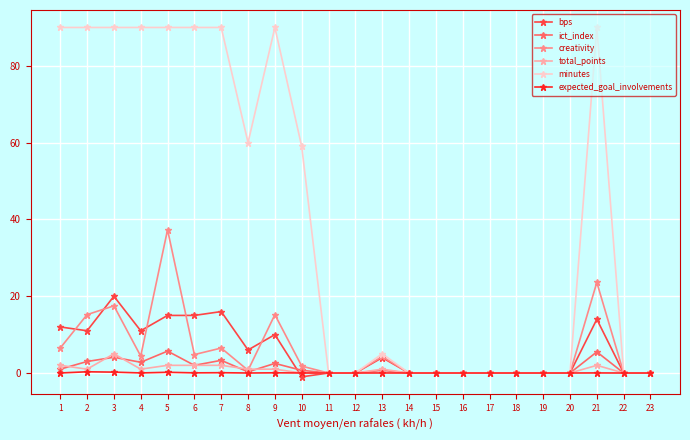

What is the maximum value shown in the chart?

90.0